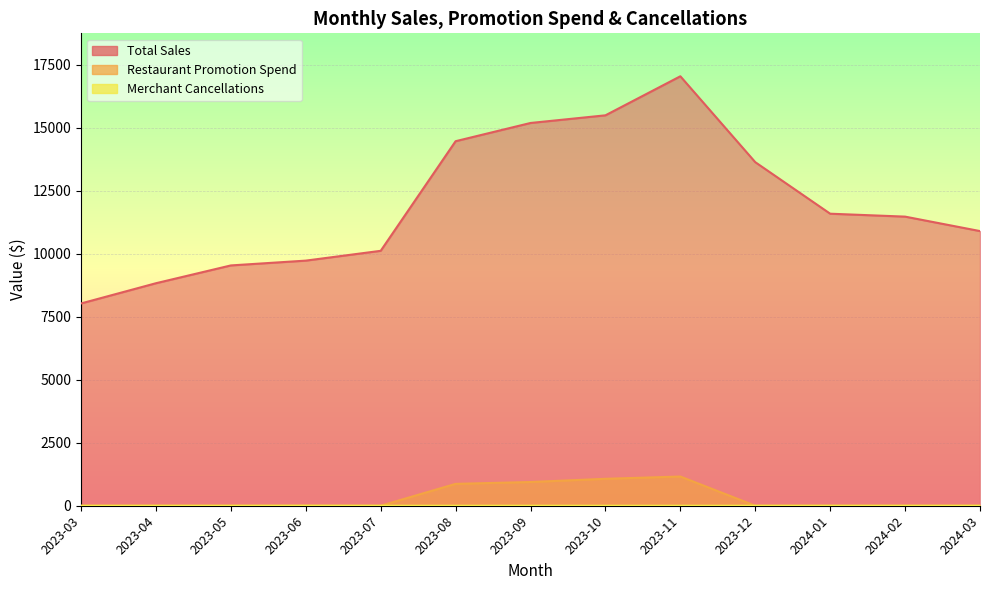

At which category is the sum across all series the highest?

2023-11